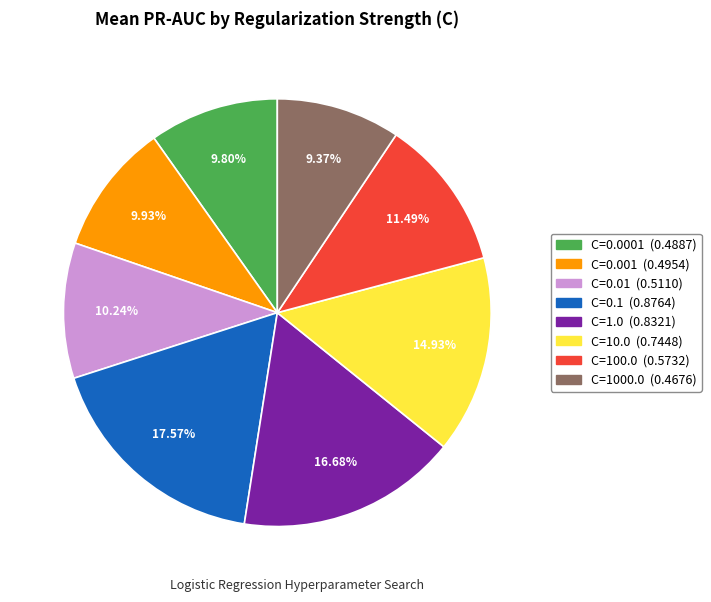

How many segments does this pie chart have?

8